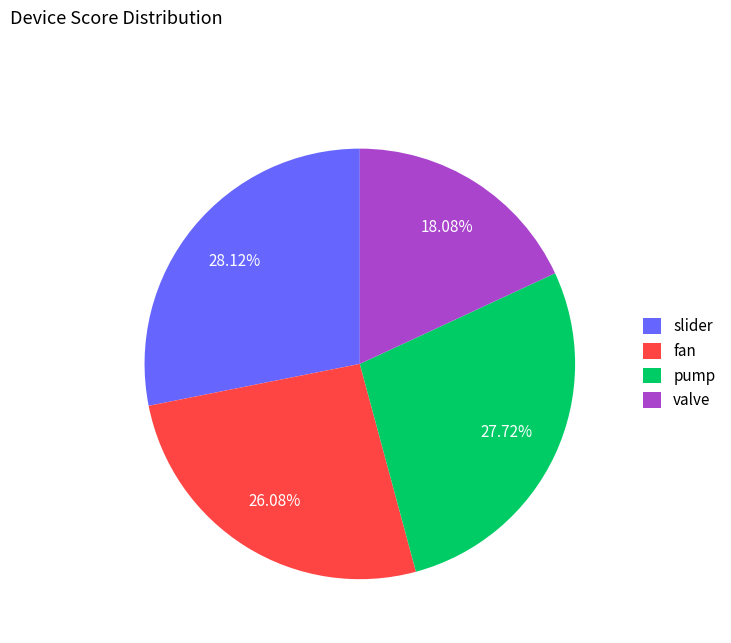

How many slices are in this pie chart?

4